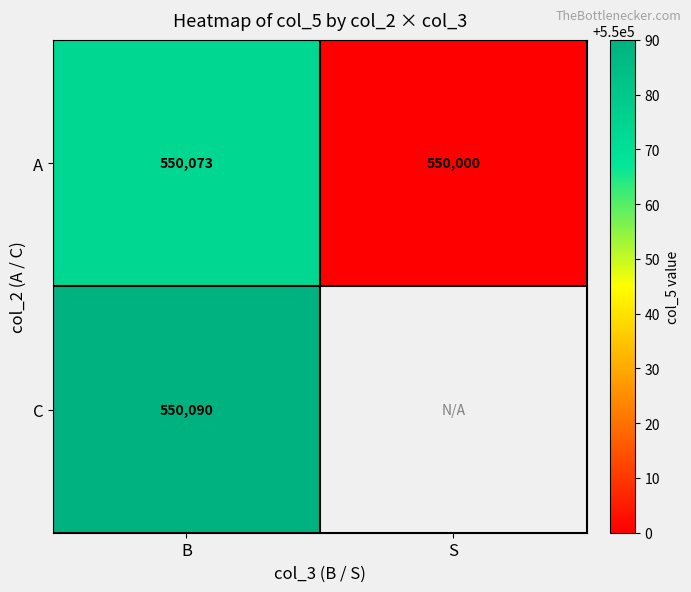

At how many categories does at least one series exceed 550049?

1